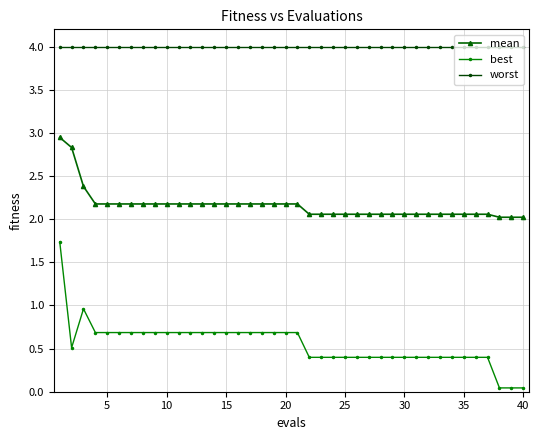

Which series has the largest range (max minus min)?

best